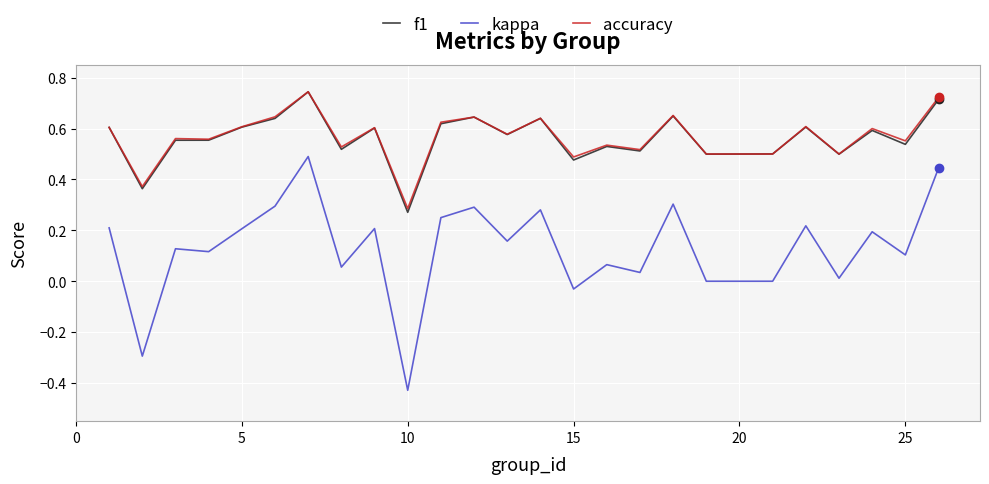

Which series has the largest range (max minus min)?

kappa